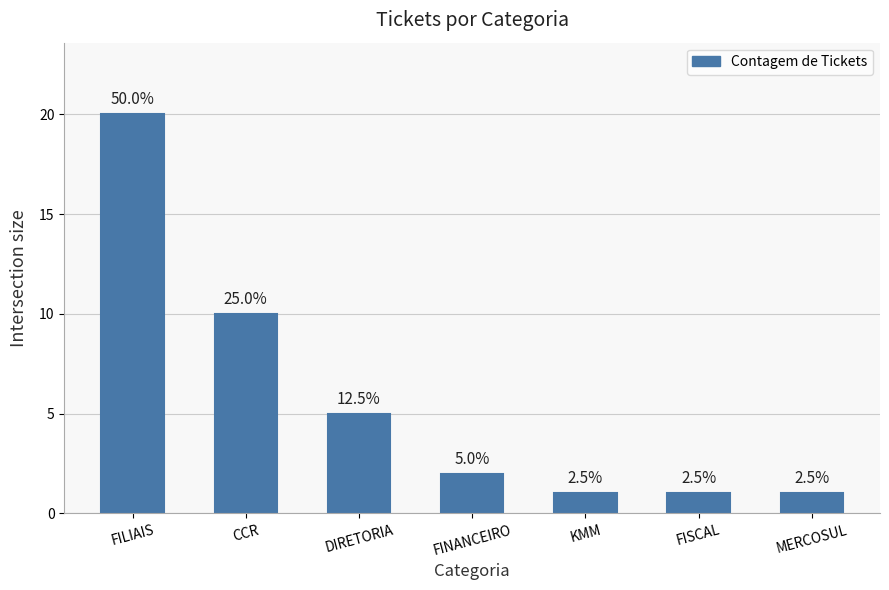

What is the label of the 1st bar from the left?

FILIAIS